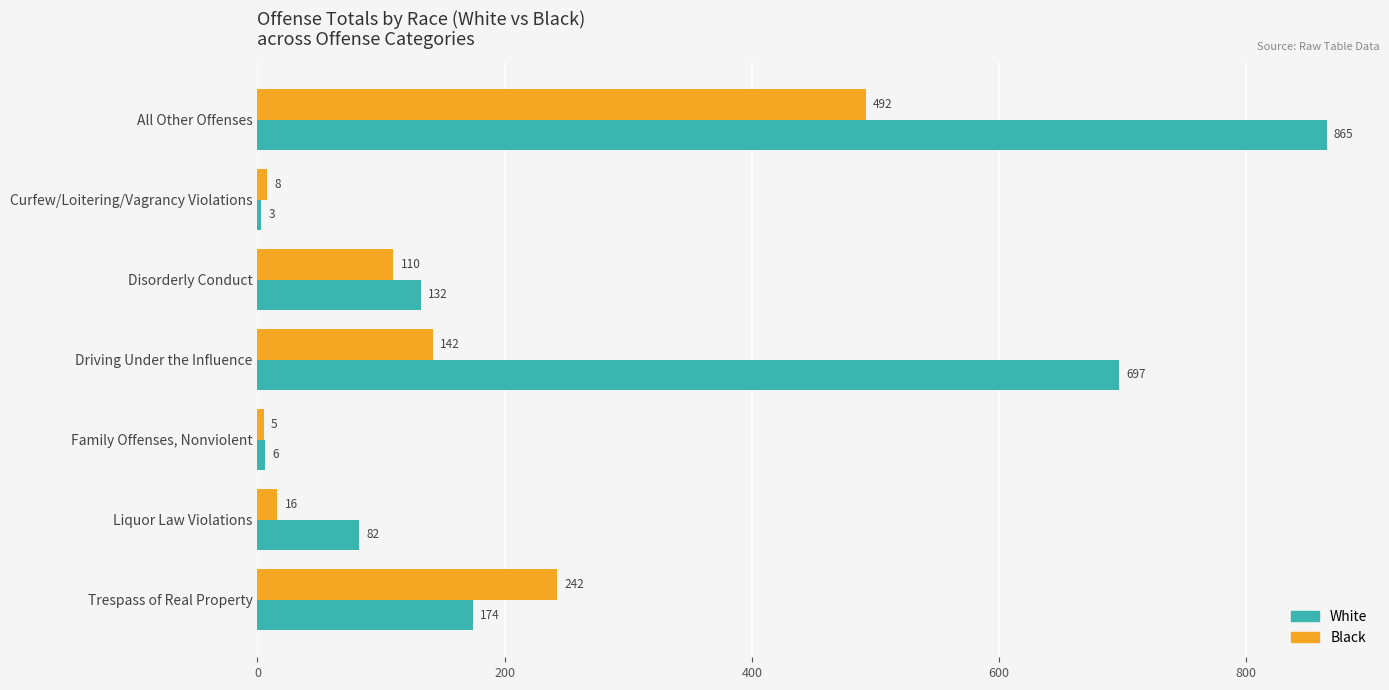

What is the sum of all Black values?

1015